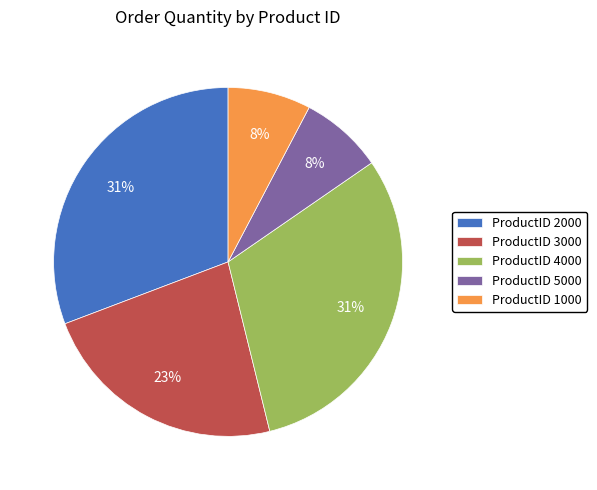

Does any single category account for the majority?

No